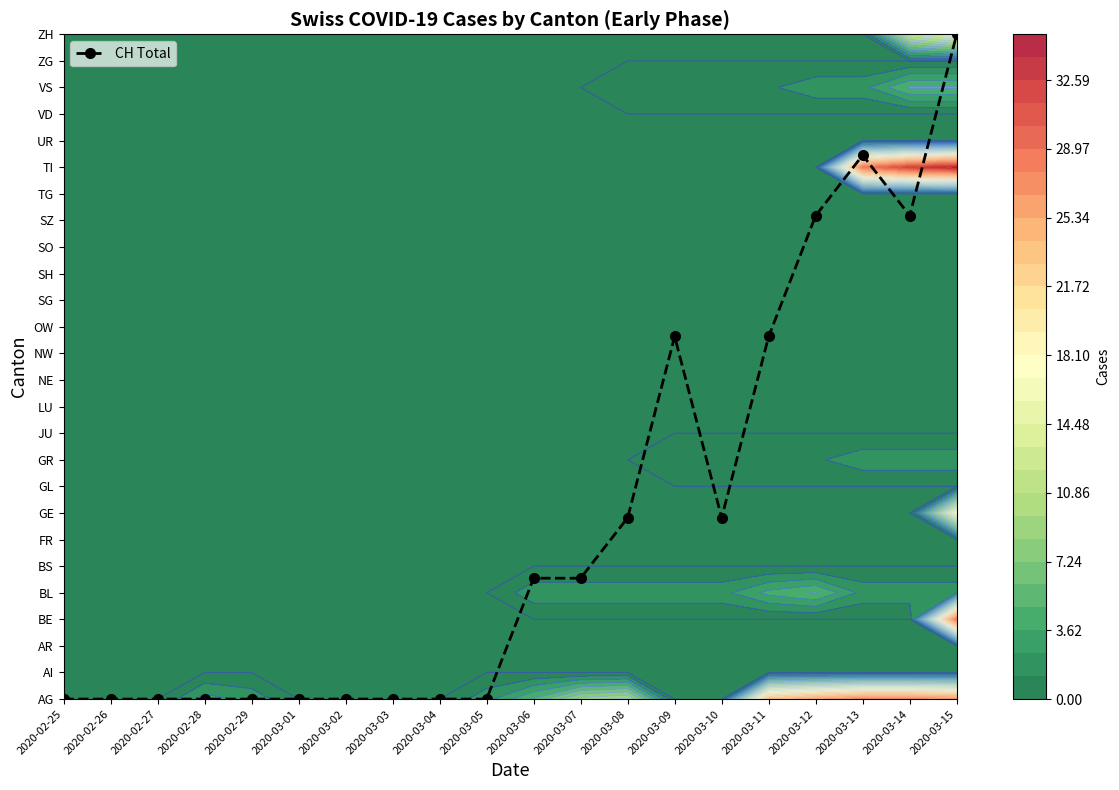

Reading left to right, extract all data points from this chart.

2020-02-25=0.0	2020-02-26=0.0	2020-02-27=0.0	2020-02-28=0.0	2020-02-29=0.0	2020-03-01=0.0	2020-03-02=0.0	2020-03-03=0.0	2020-03-04=0.0	2020-03-05=0.0	2020-03-06=4.5	2020-03-07=4.5	2020-03-08=6.8	2020-03-09=13.6	2020-03-10=6.8	2020-03-11=13.6	2020-03-12=18.2	2020-03-13=20.5	2020-03-14=18.2	2020-03-15=25.0